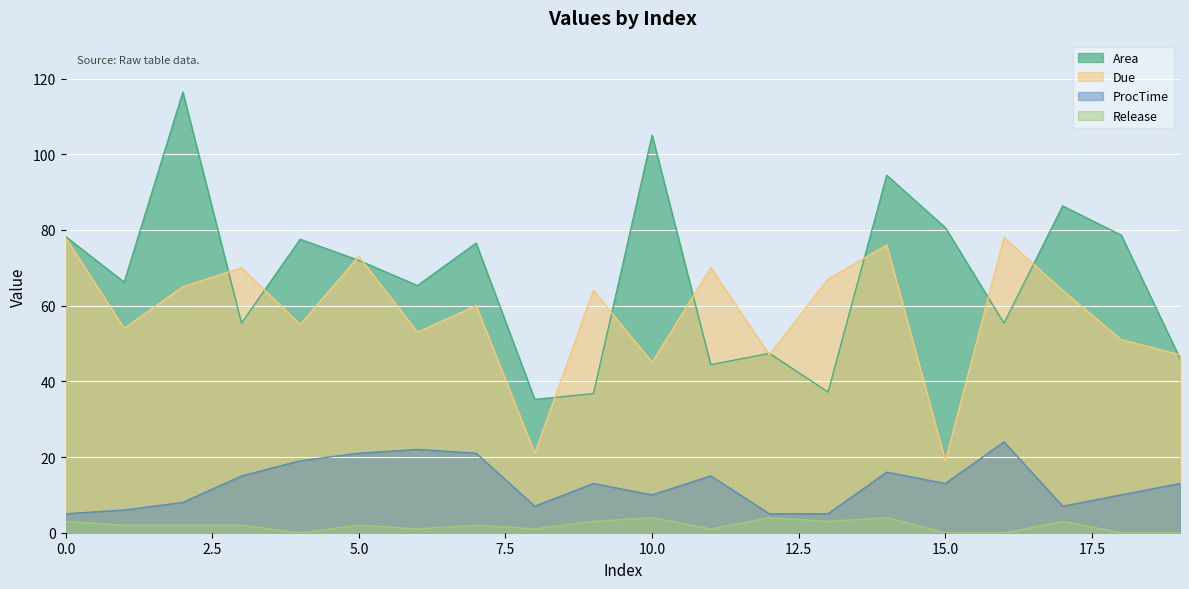

True or false: Due and ProcTime cross at least once.

False